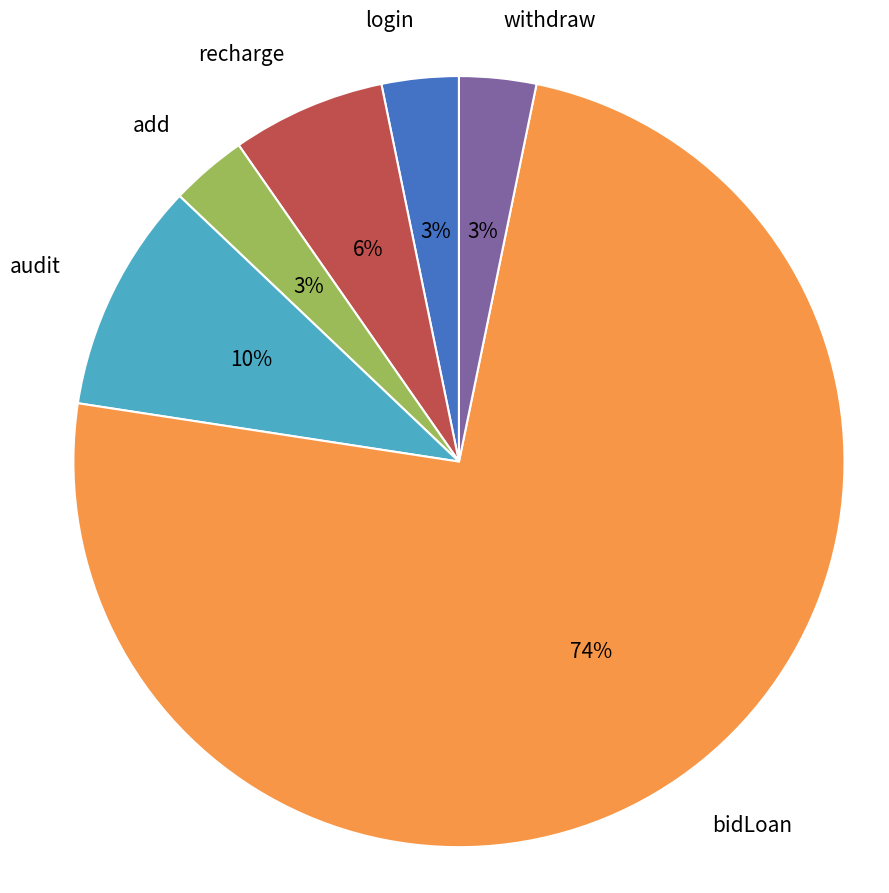

Which slice is the largest?

bidLoan